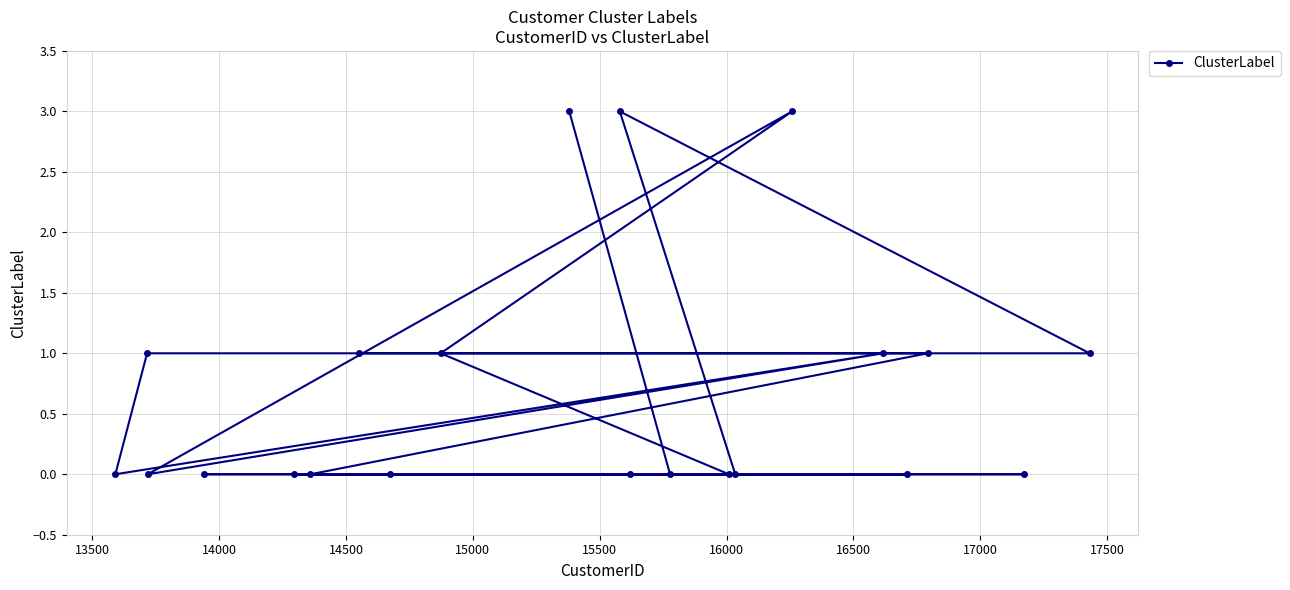

Reading right to left, list all the values displayed in this chart.

1	0	1	0	1	3	0	0	0	0	3	3	1	0	1	0	0	0	0	1	0